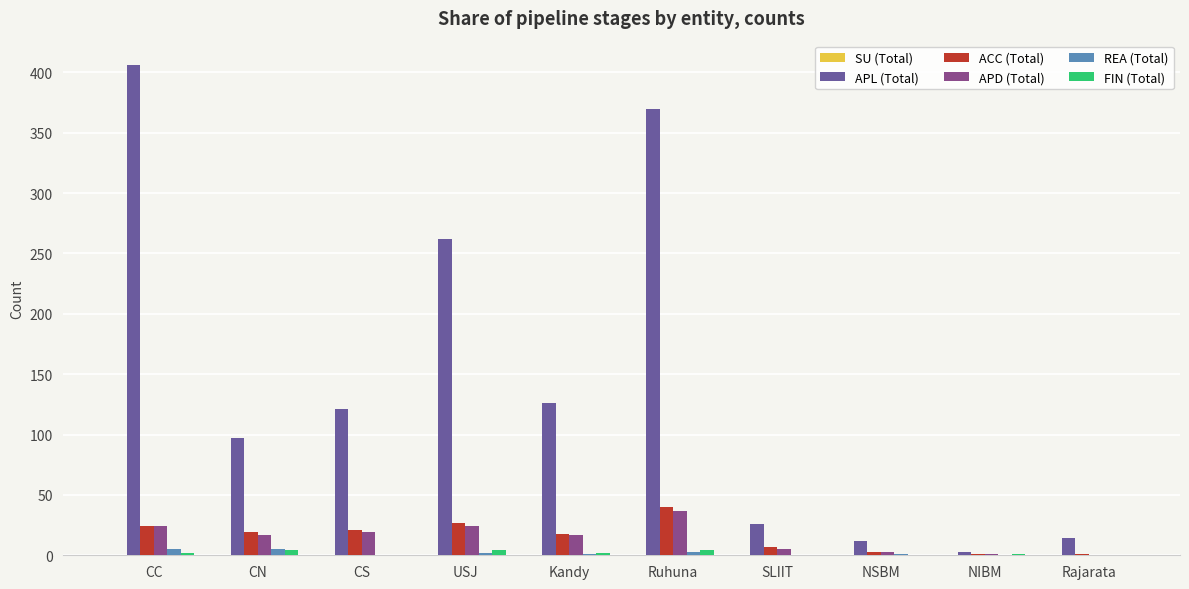

What is the difference between the REA (Total) values at NSBM and Rajarata?

1